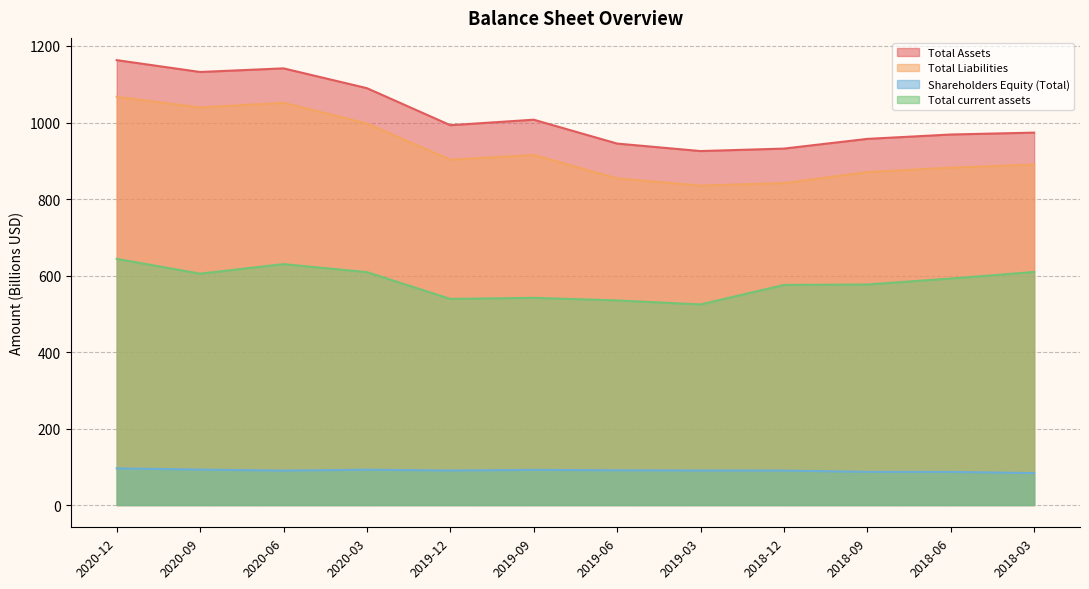

Which series has the largest total across all categories?

Total Assets